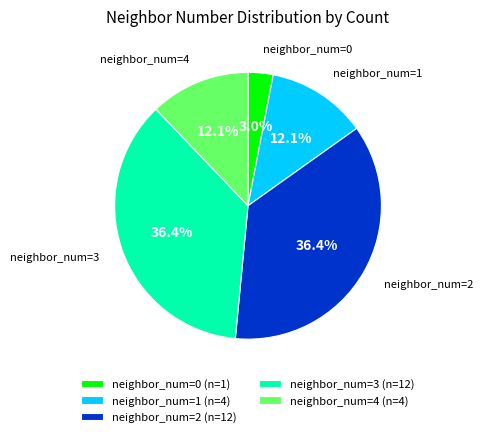

Is the sum of neighbor_num=4 (n=4) and neighbor_num=2 (n=12) greater than half?

No